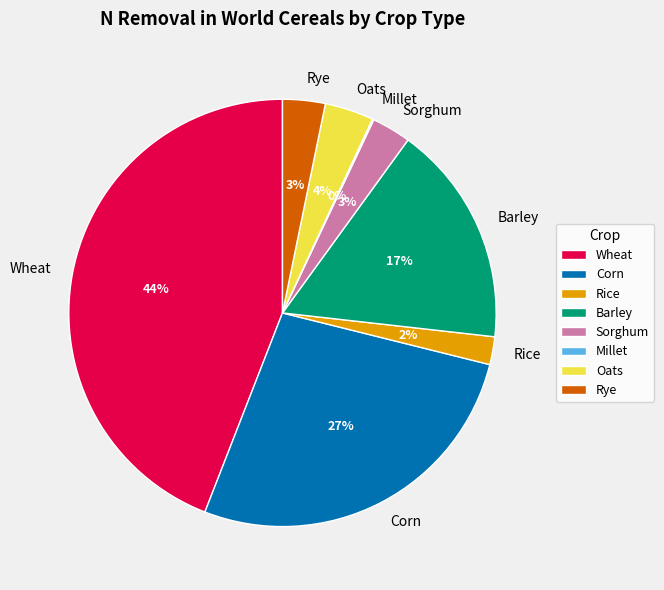

To the nearest percent, what is the difference between the largest and smallest slice percentages?

44%